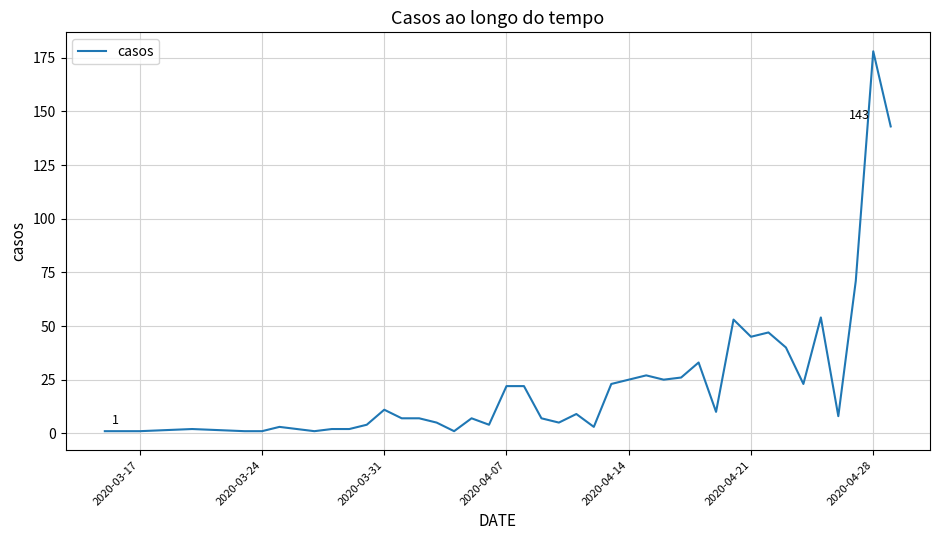

What is the maximum value shown in the chart?

178